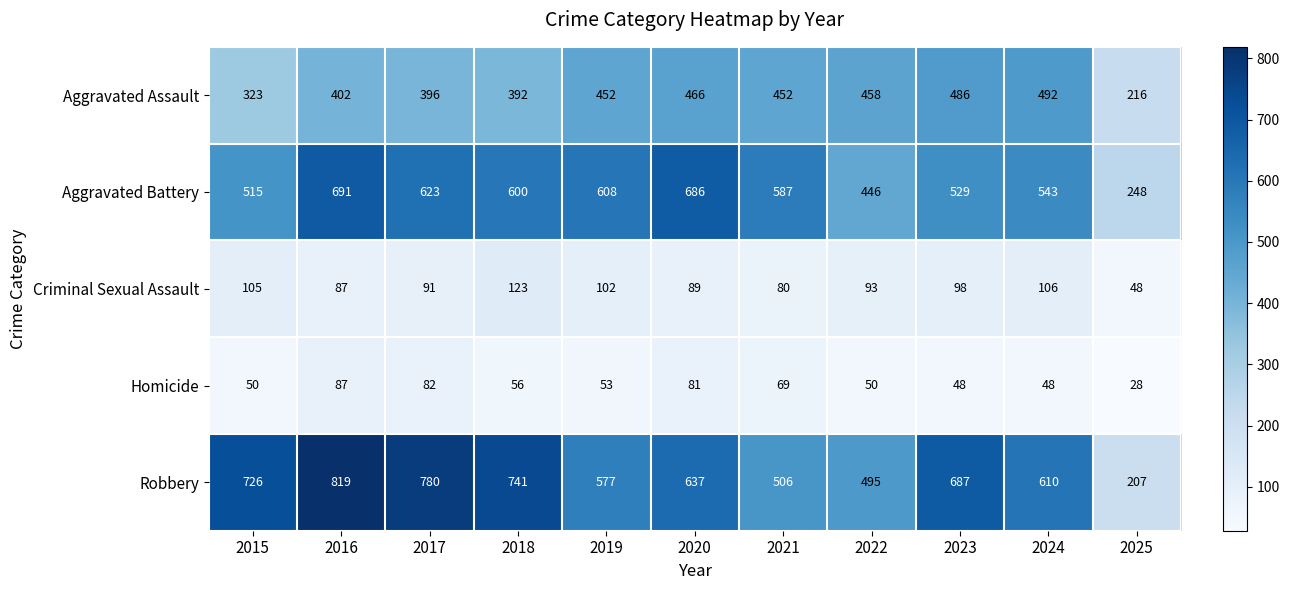

At which label does Robbery reach its peak?

2016